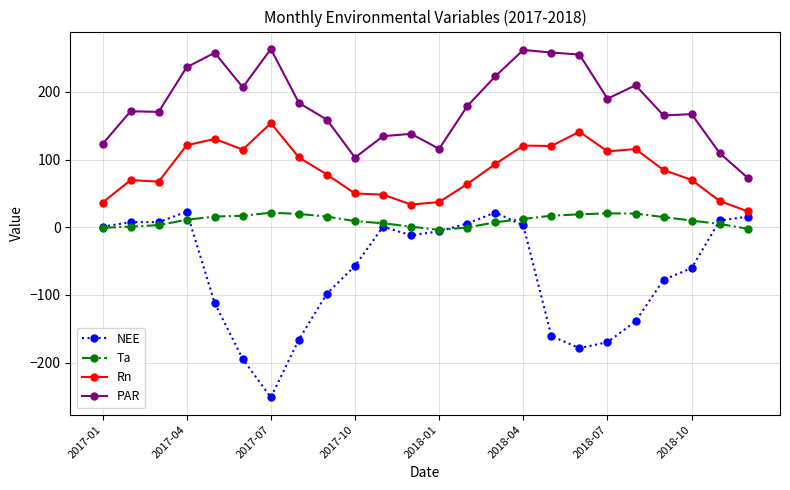

True or false: Rn and NEE cross at least once.

False